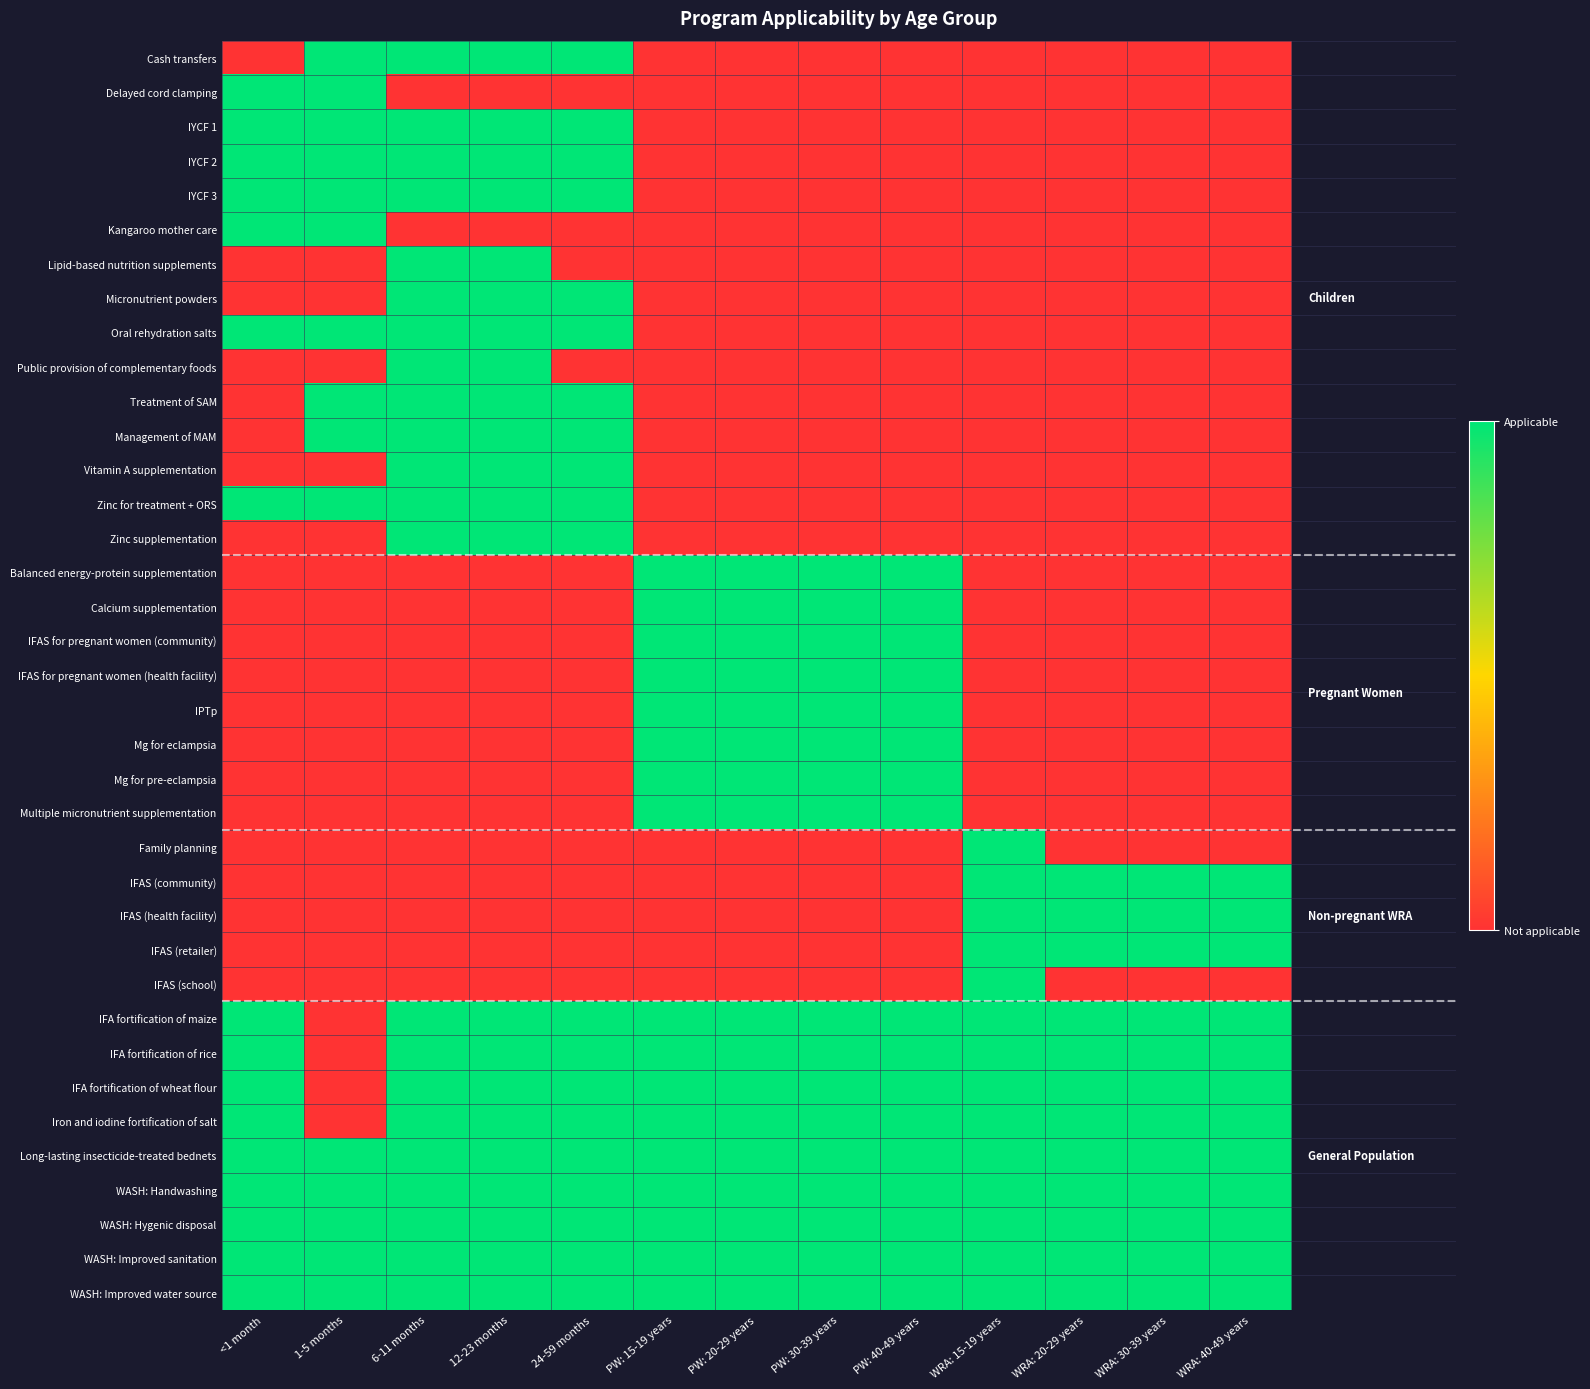

How many data points does each series have?

13